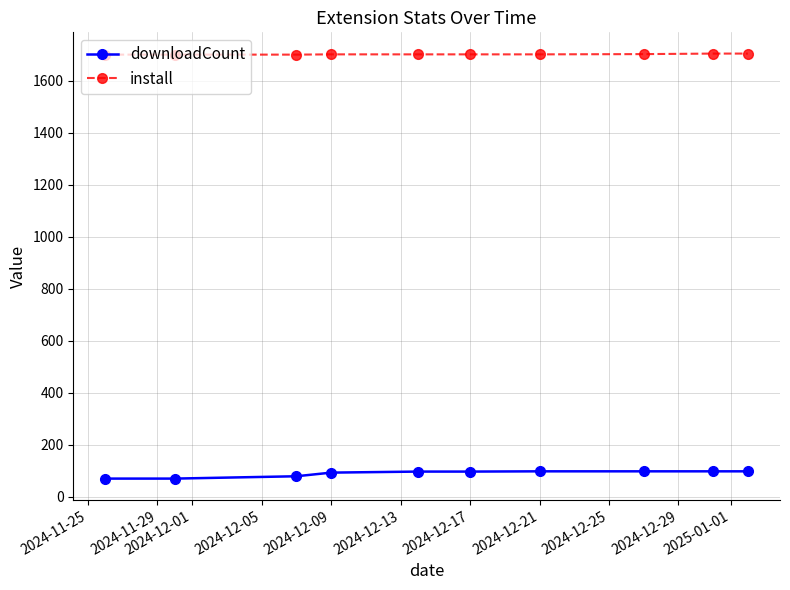

Which series has the largest total across all categories?

install